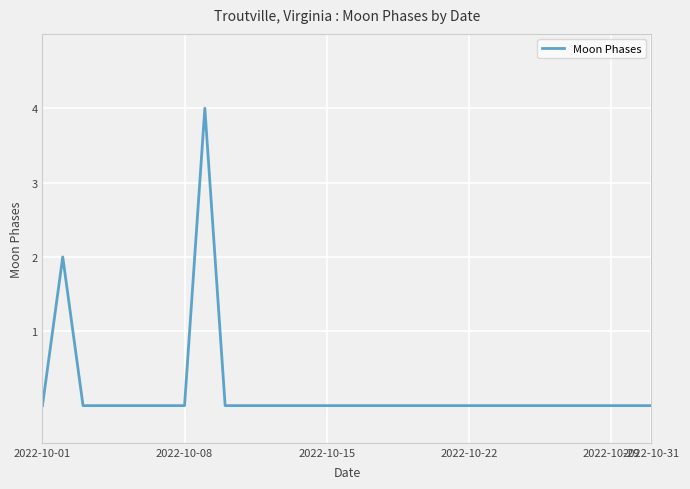

What is the difference between the maximum and minimum values?

4